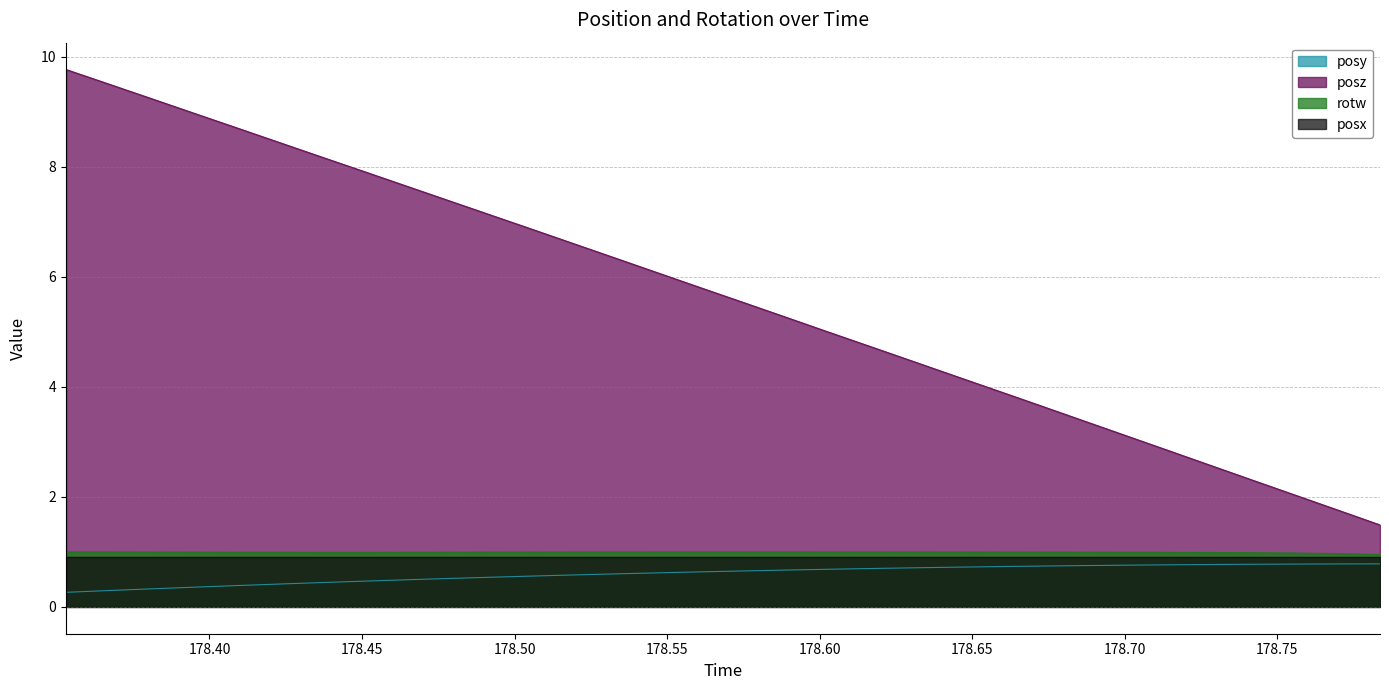

Read the posz value at 178.7697.

1.8